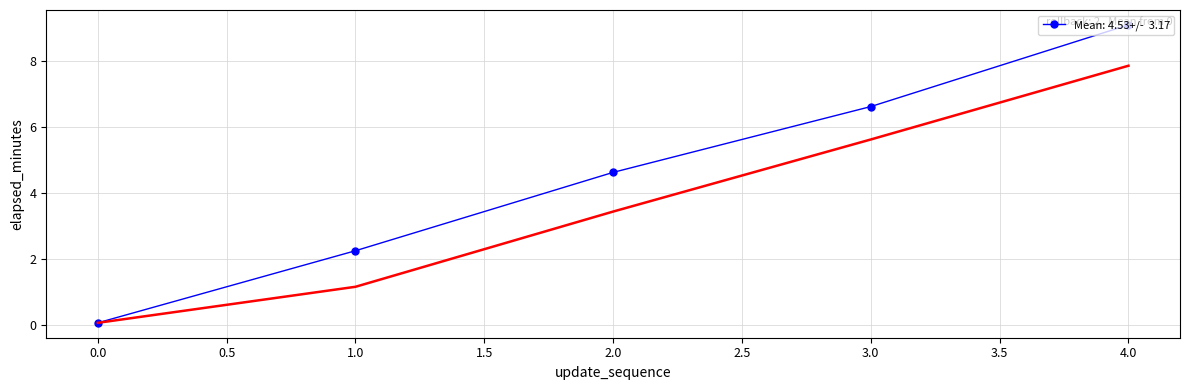

What is the difference between the maximum and minimum values?

9.0